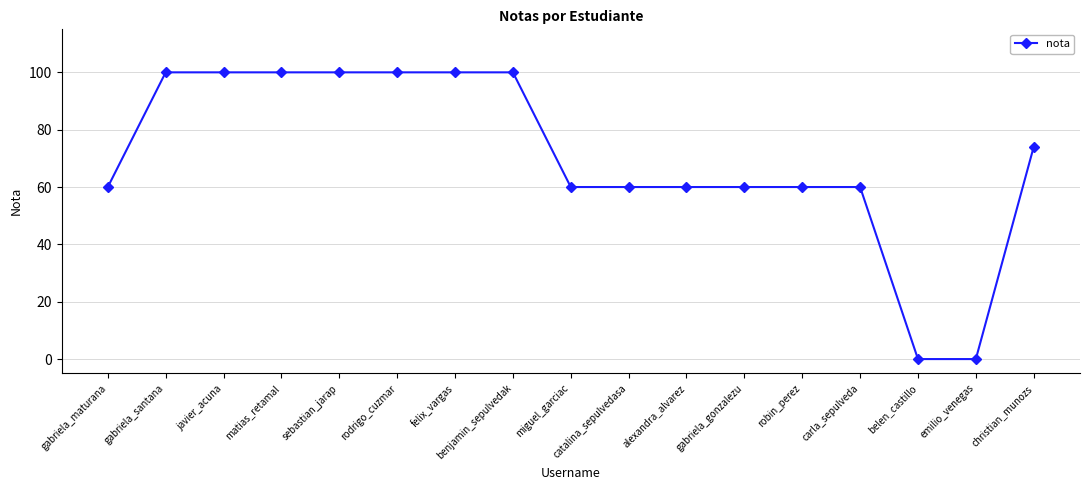

Reading left to right, extract all data points from this chart.

60	100	100	100	100	100	100	100	60	60	60	60	60	60	0	0	74